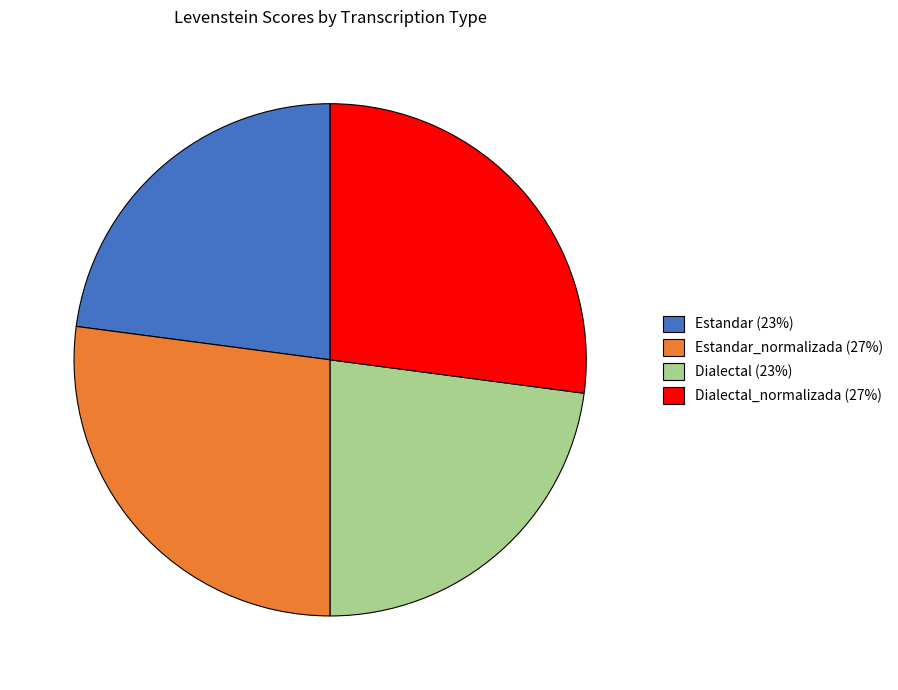

Is there a majority slice in this chart?

No